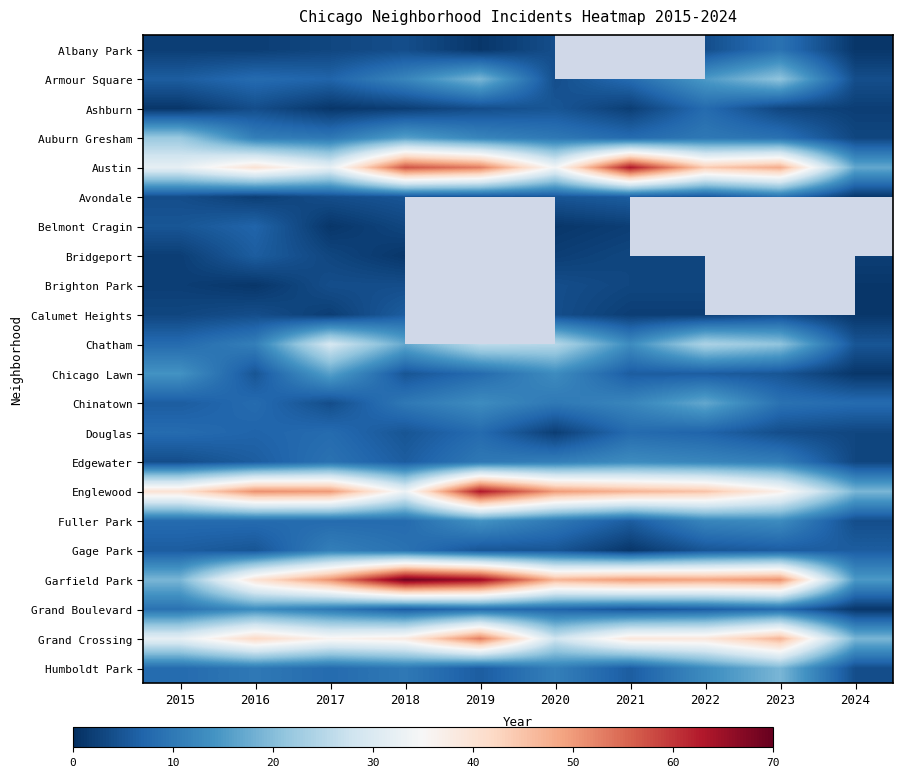

At which label does Garfield Park first exceed 50?

2017